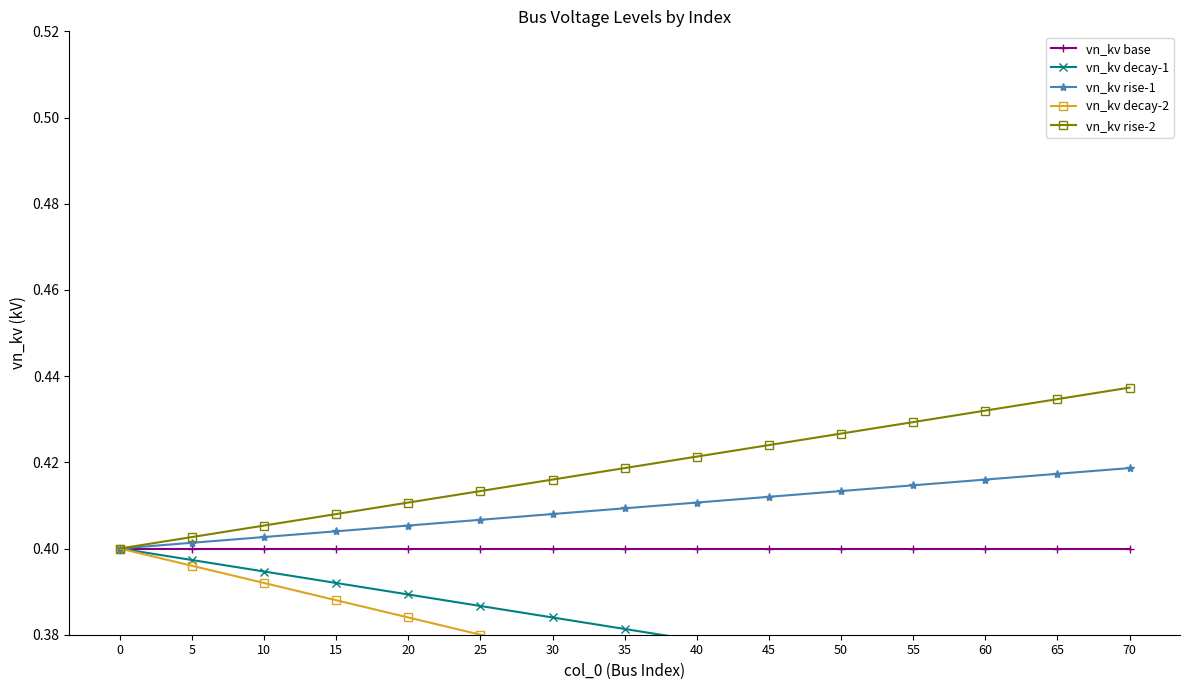

Is the value of vn_kv decay-1 at 25 greater than the value of vn_kv rise-1 at 25?

No